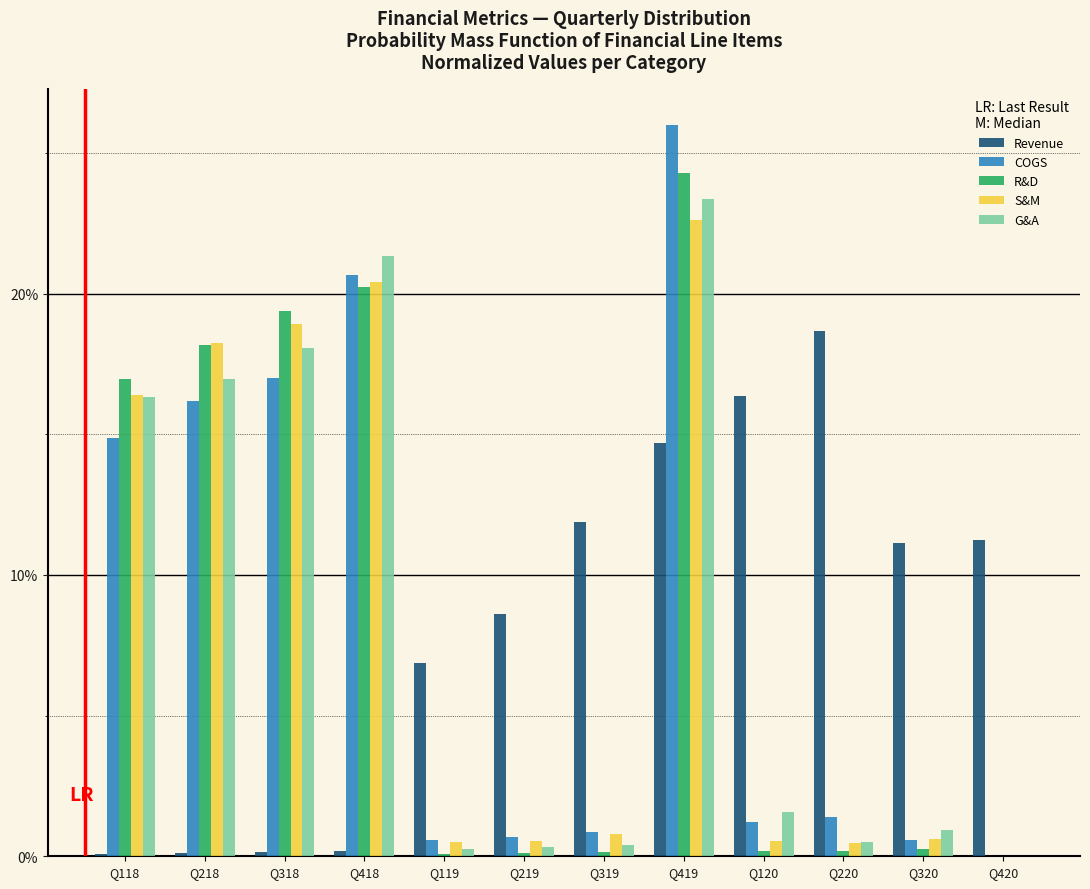

Is the value of Revenue at Q418 greater than the value of G&A at Q118?

No